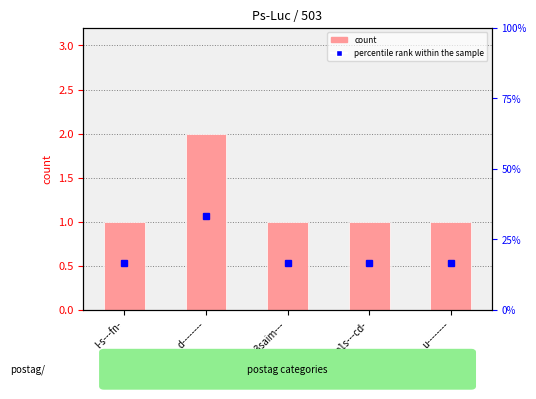

What is the label of the 3rd bar from the left?

v3saim---